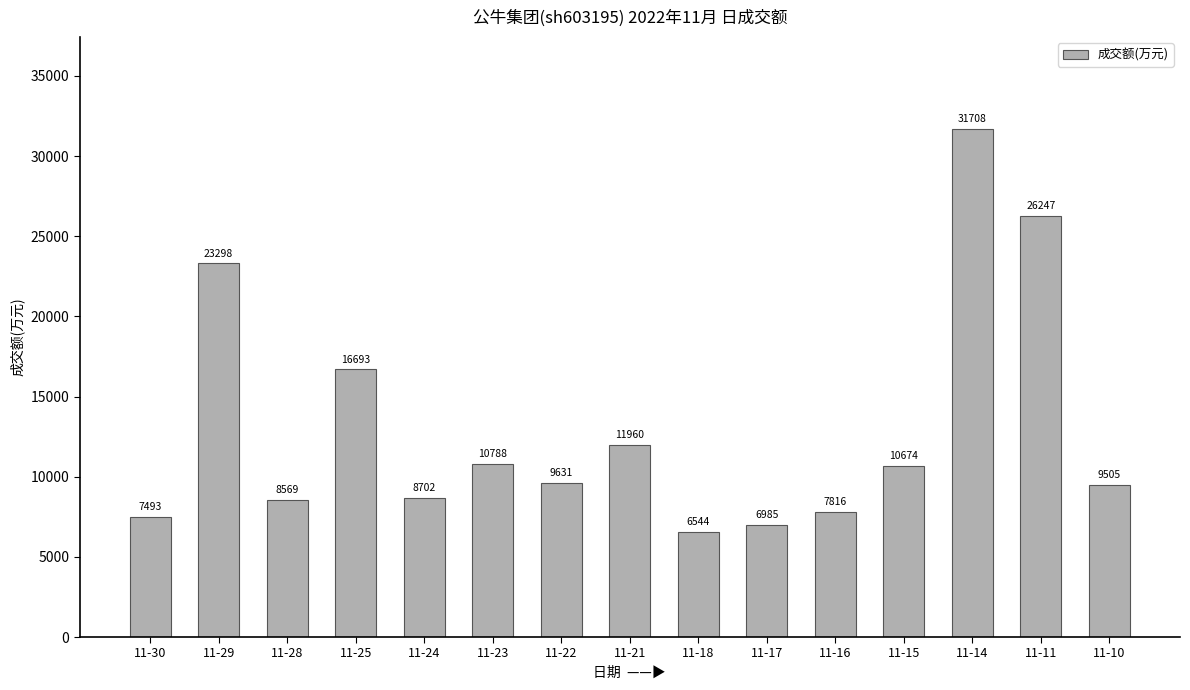

How many bars are there in total?

15